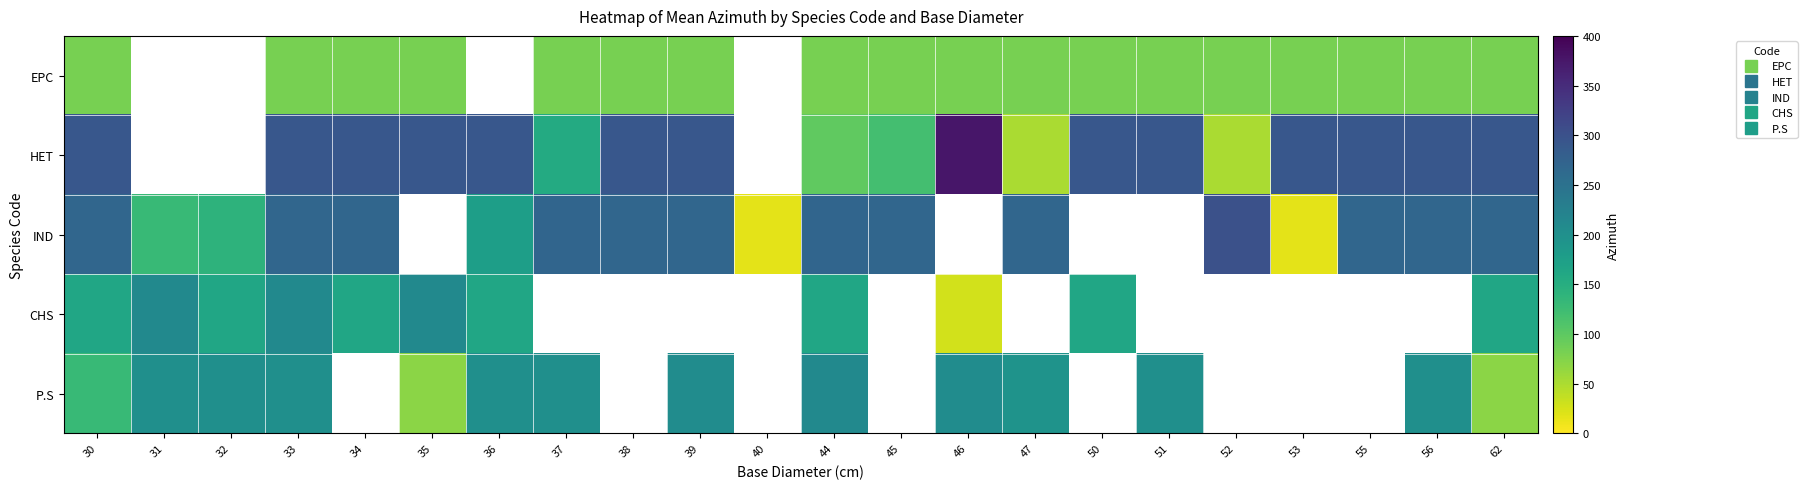

What is the total value across all series at 30?

935.0